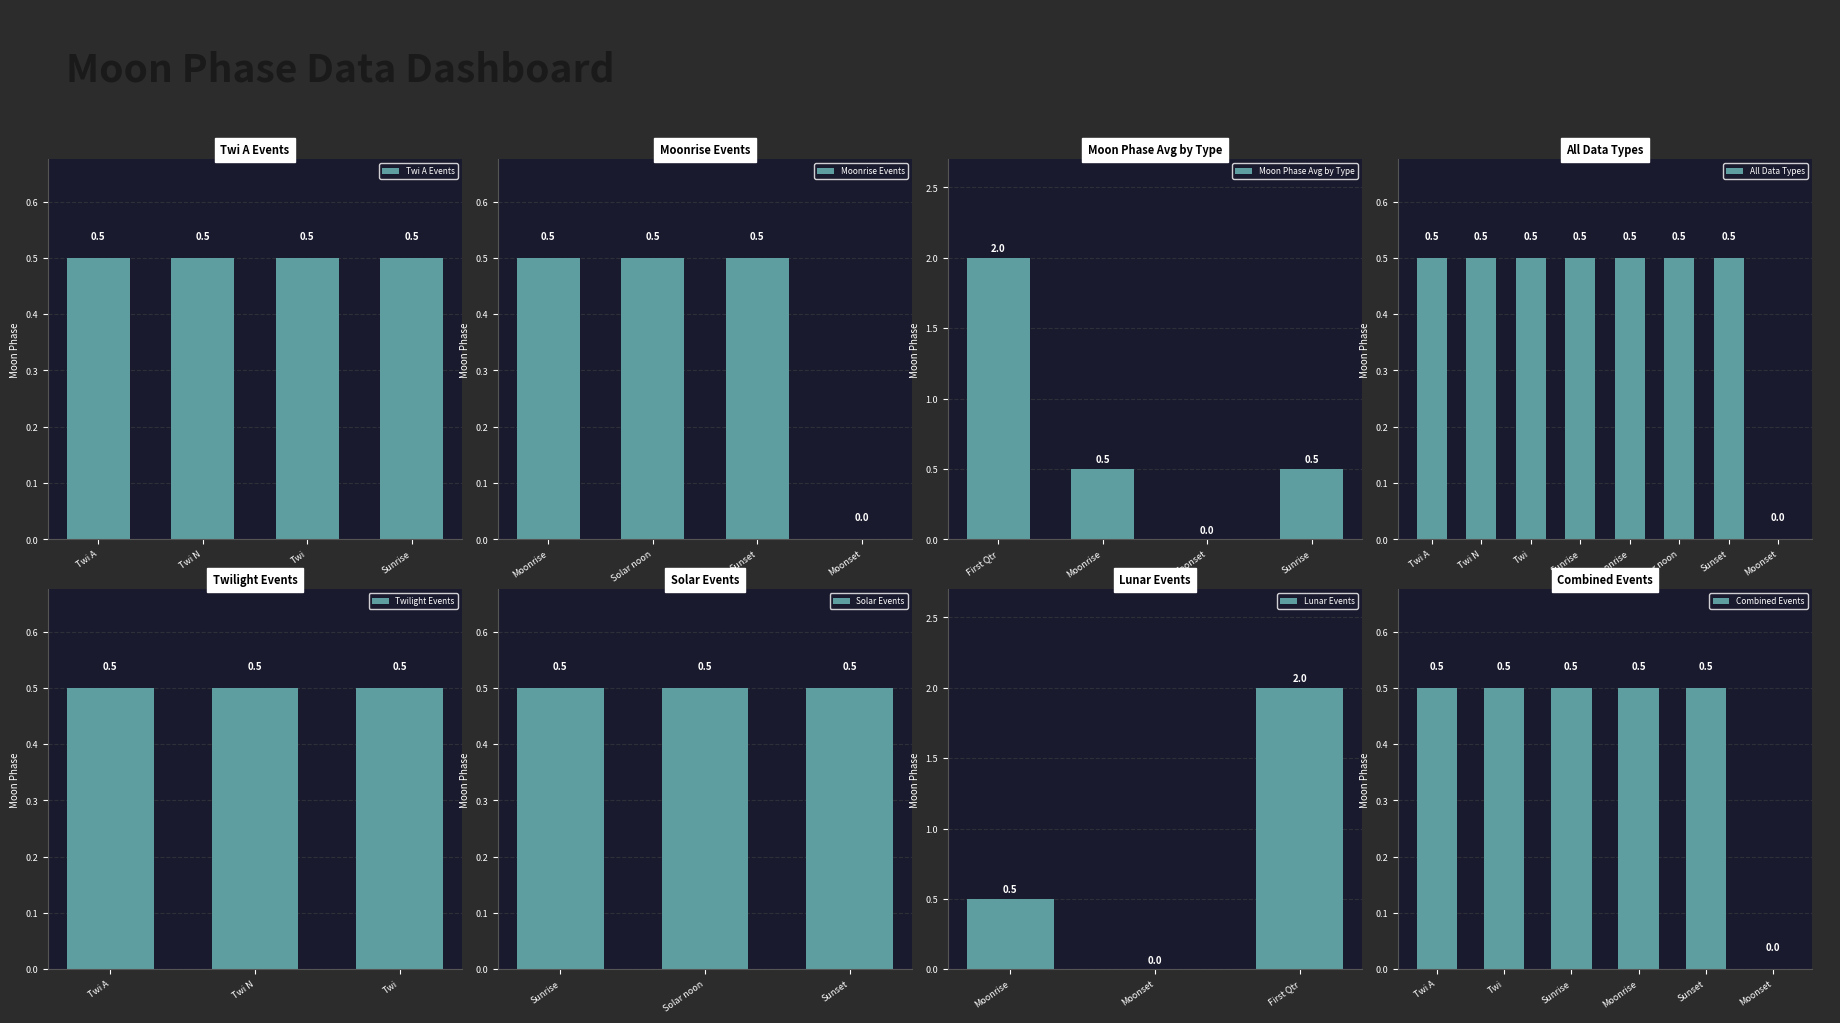

How many data points in Moonrise Events are above 0?

3